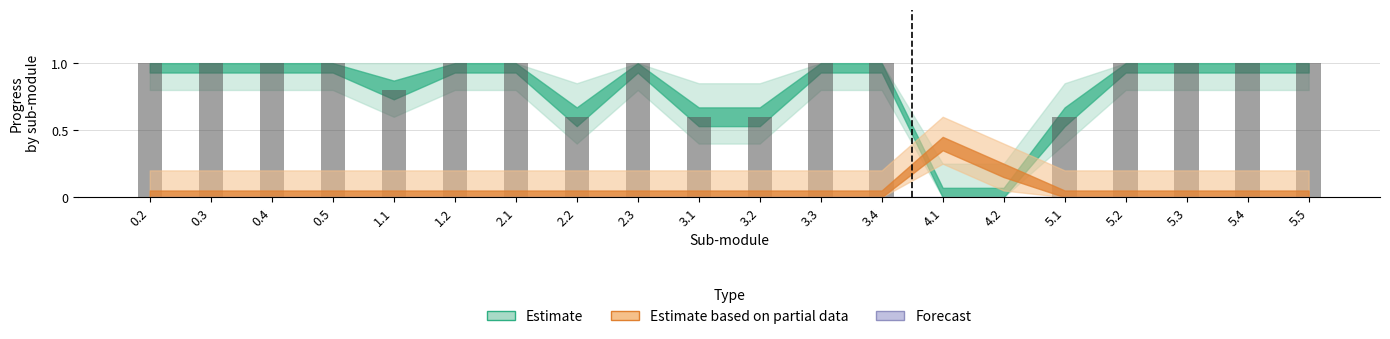

What is the sum of the values at 3.1 and 5.2?

1.6